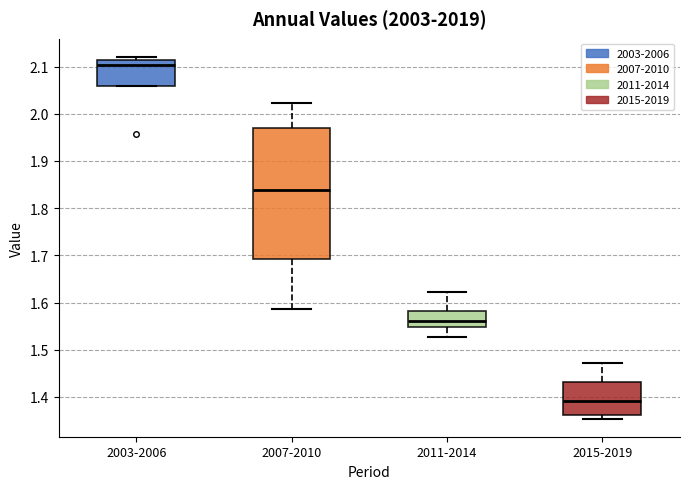

Which box's median line is the lowest?

2015-2019